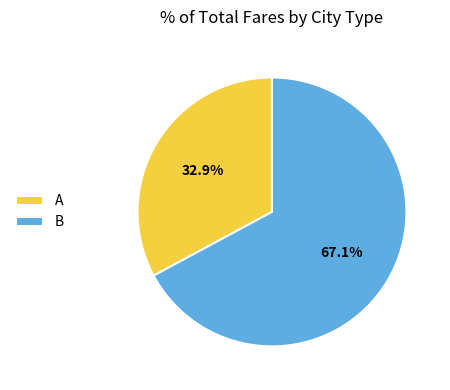

To the nearest percent, what is the combined percentage of A and B?

100%